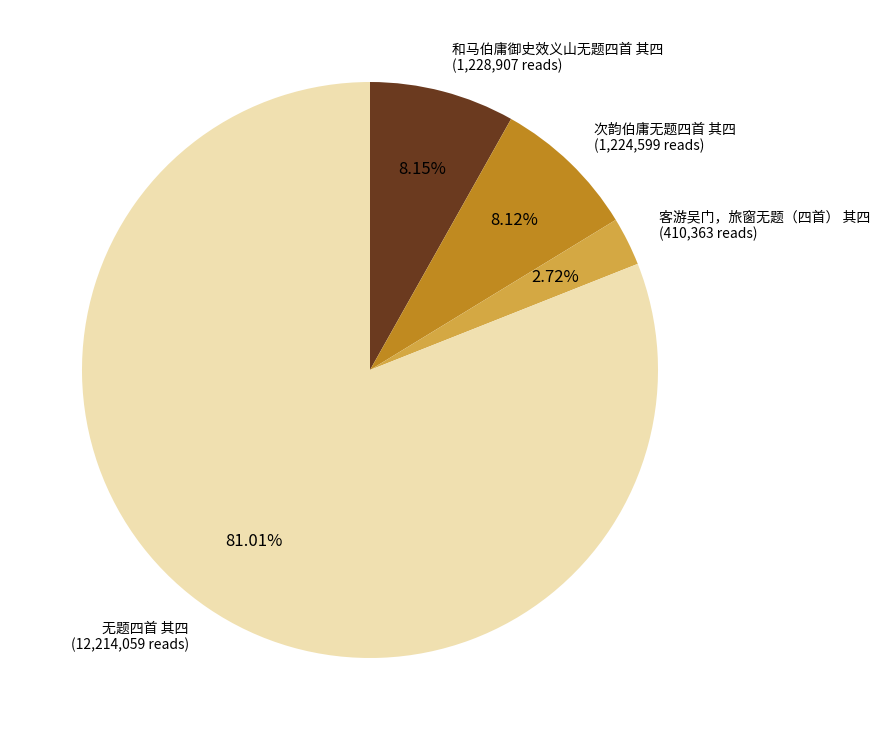

To the nearest percent, what is the average slice percentage?

25%